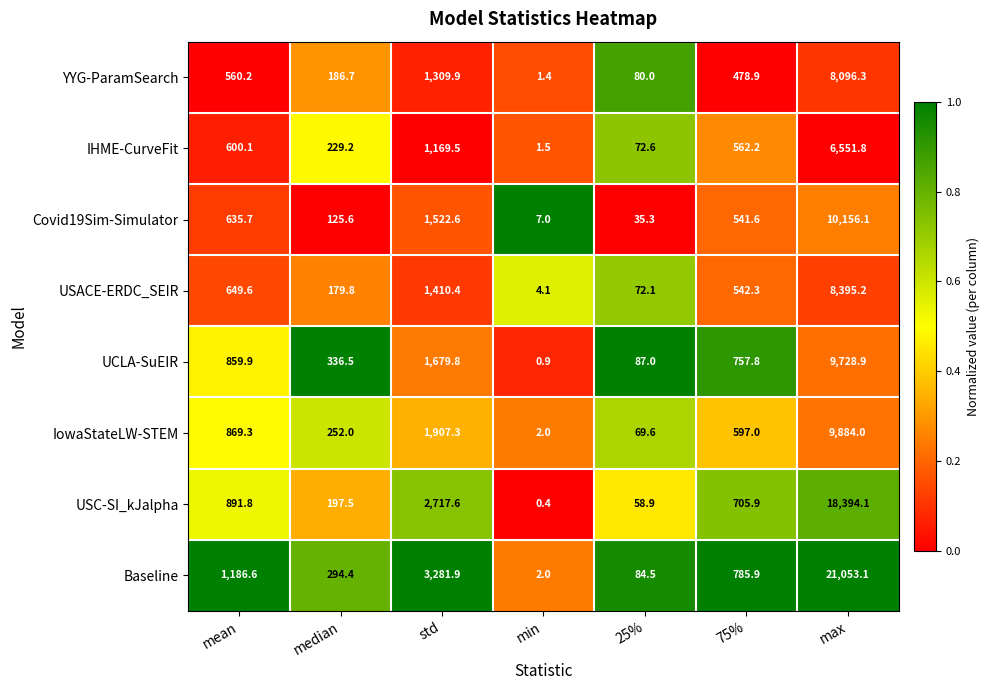

Rank the series at 25% from highest to lowest value.

UCLA-SuEIR, Baseline, YYG-ParamSearch, IHME-CurveFit, USACE-ERDC_SEIR, IowaStateLW-STEM, USC-SI_kJalpha, Covid19Sim-Simulator